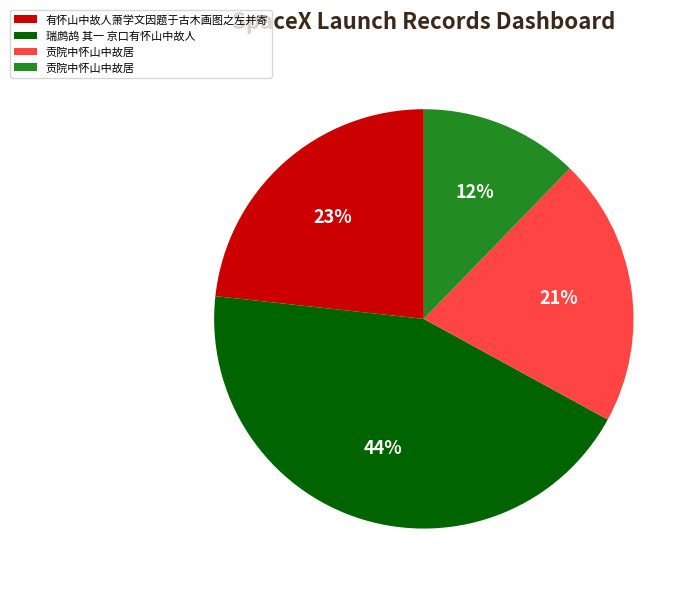

Is there any slice that represents more than half of the pie?

No